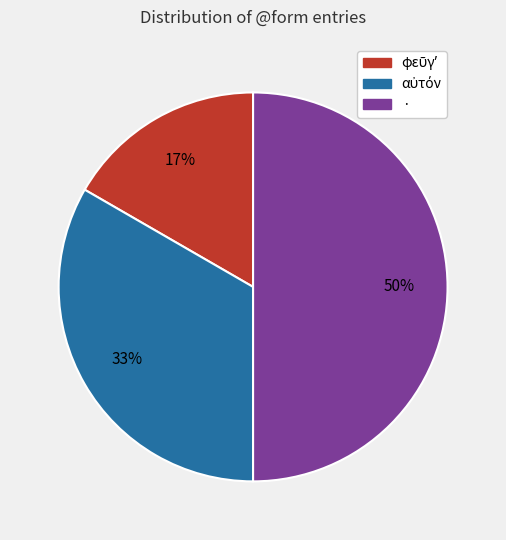

What is the largest slice in the pie chart?

·